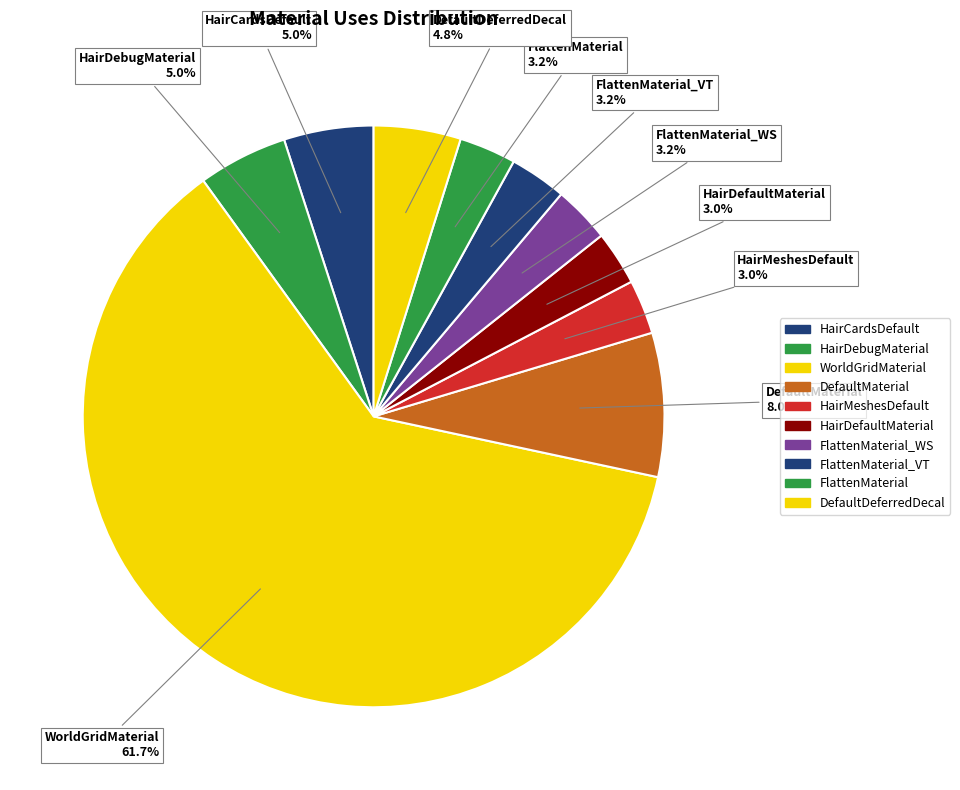

How many segments does this pie chart have?

10